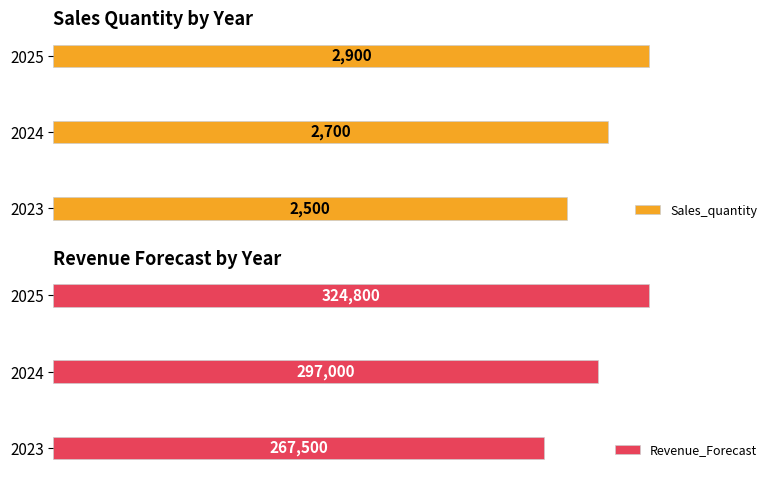

At how many categories does at least one series exceed 319243?

1